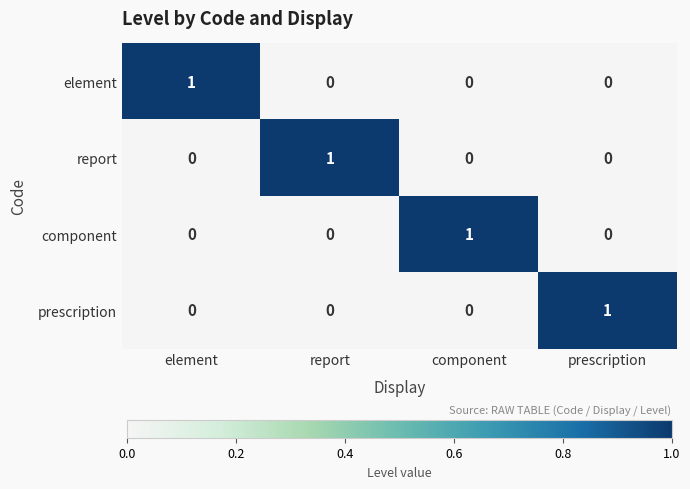

The element series shows 0 at element. True or false?

False